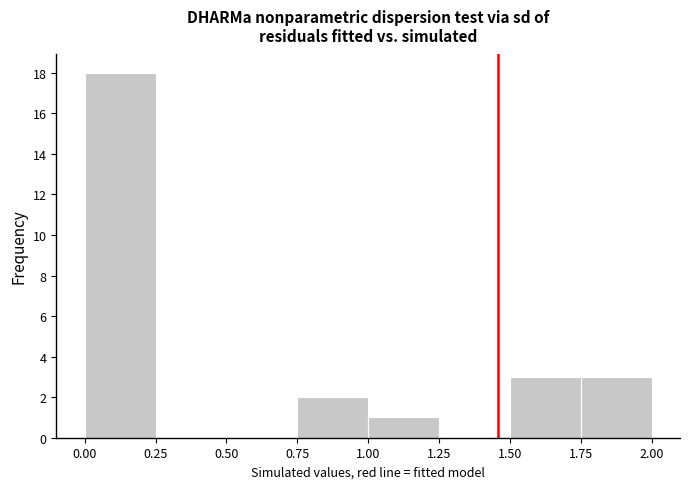

Reading left to right, transcribe this chart: for each bar, give the range it covers on the x-axis and its height. The values are not printed on the chart, so give them approximately, as read against the axis.

0.00 to 0.25: 18
0.25 to 0.50: 0
0.50 to 0.75: 0
0.75 to 1.00: 2
1.00 to 1.25: 1
1.25 to 1.50: 0
1.50 to 1.75: 3
1.75 to 2.00: 3